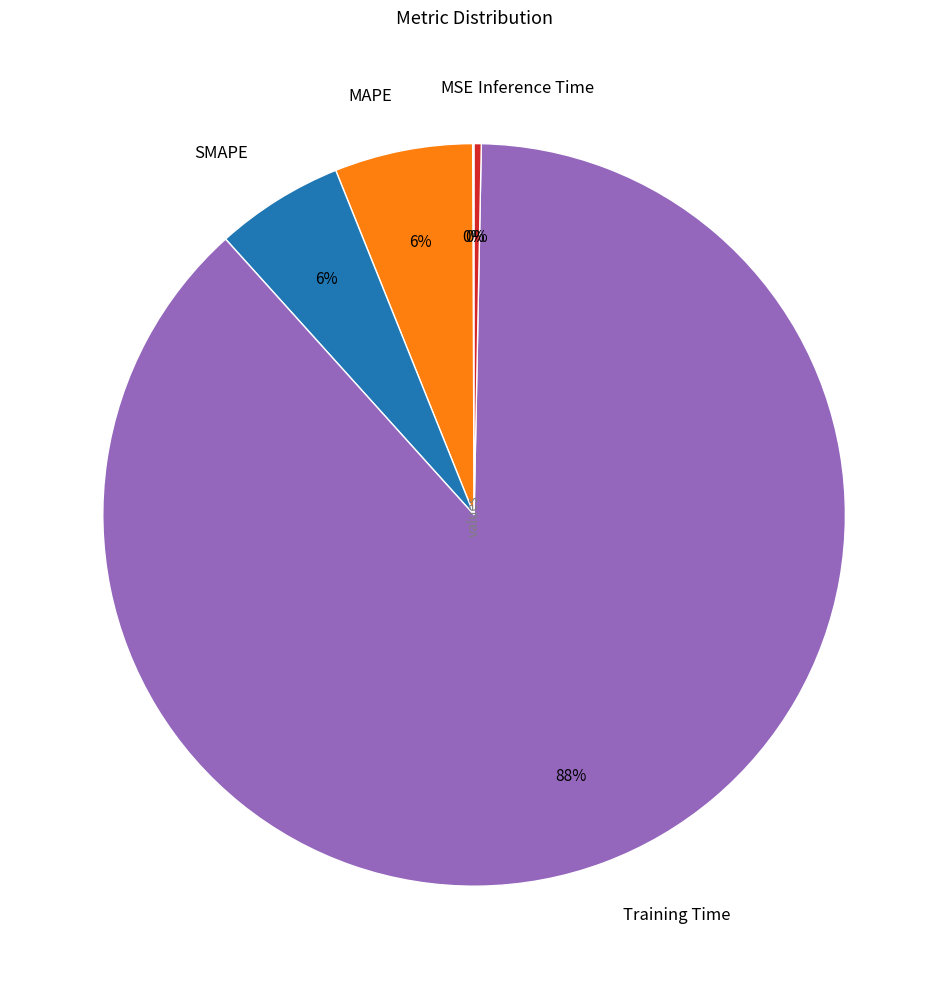

True or false: MAPE accounts for 6% of the total.

True